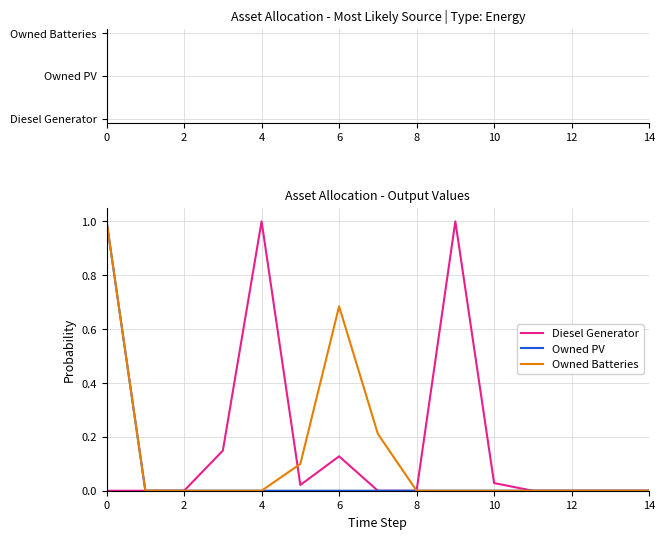

What is the maximum value shown in the chart?

1.0